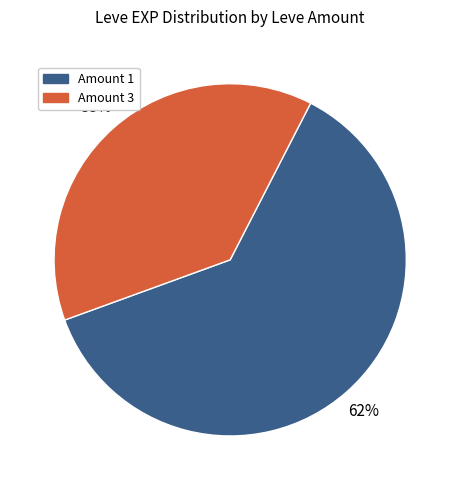

Is there any slice that represents more than half of the pie?

Yes